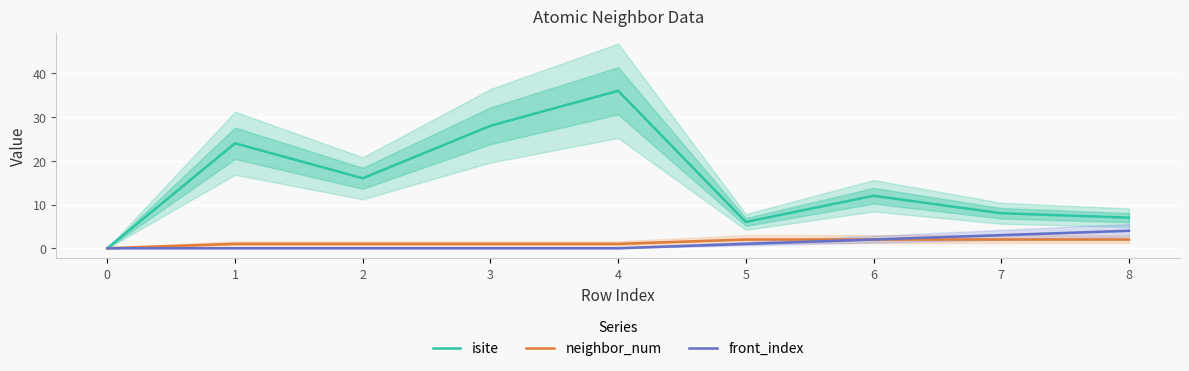

Which series has the widest spread of values?

isite